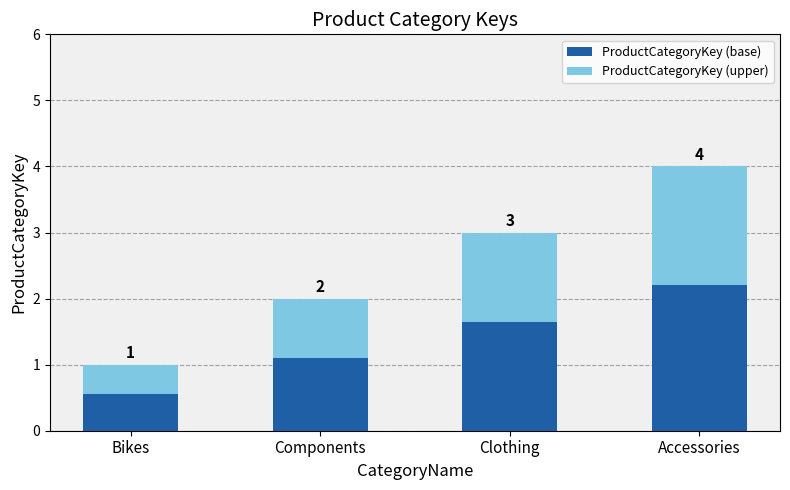

At Clothing, list the series in order from largest to smallest.

ProductCategoryKey (base), ProductCategoryKey (upper)